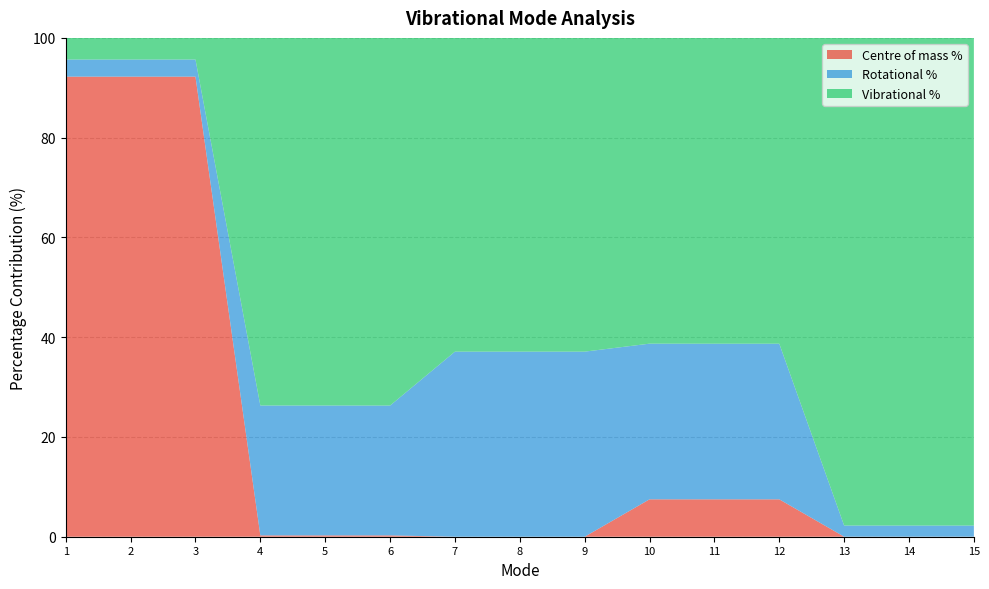

Reading left to right, what are all the values shown in this chart?

Centre of mass %: 1=92.2	2=92.2	3=92.2	4=0.3	5=0.3	6=0.3	7=0.0	8=0.0	9=0.0	10=7.5	11=7.5	12=7.5	13=0.0	14=0.0	15=0.0
Rotational %: 1=3.4	2=3.4	3=3.4	4=26.0	5=26.0	6=26.0	7=37.1	8=37.1	9=37.1	10=31.2	11=31.2	12=31.2	13=2.2	14=2.2	15=2.2
Vibrational %: 1=4.3	2=4.3	3=4.3	4=73.7	5=73.7	6=73.7	7=62.9	8=62.9	9=62.9	10=61.3	11=61.3	12=61.3	13=97.8	14=97.8	15=97.8